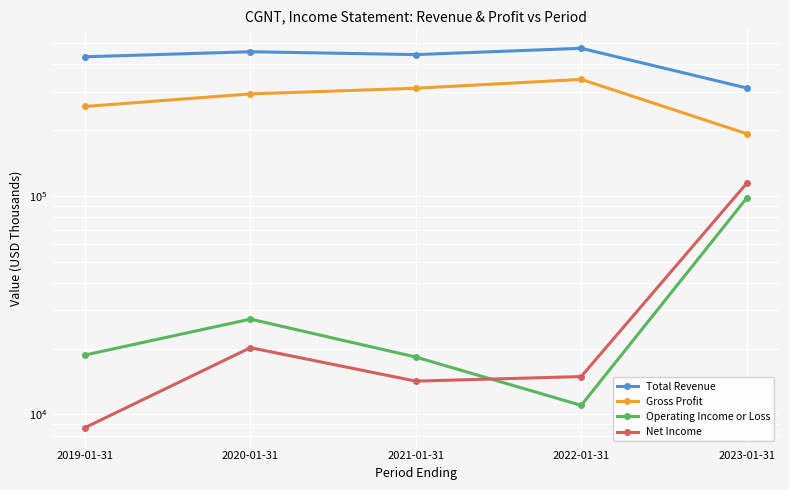

Between 2020-01-31 and 2023-01-31, which series saw the biggest shift?

Total Revenue